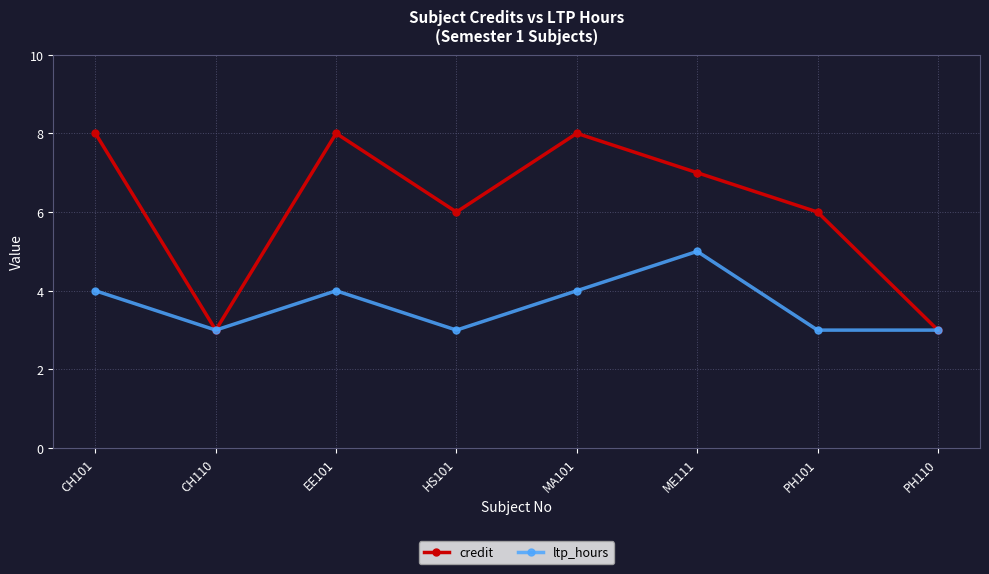

What is the maximum value shown in the chart?

8